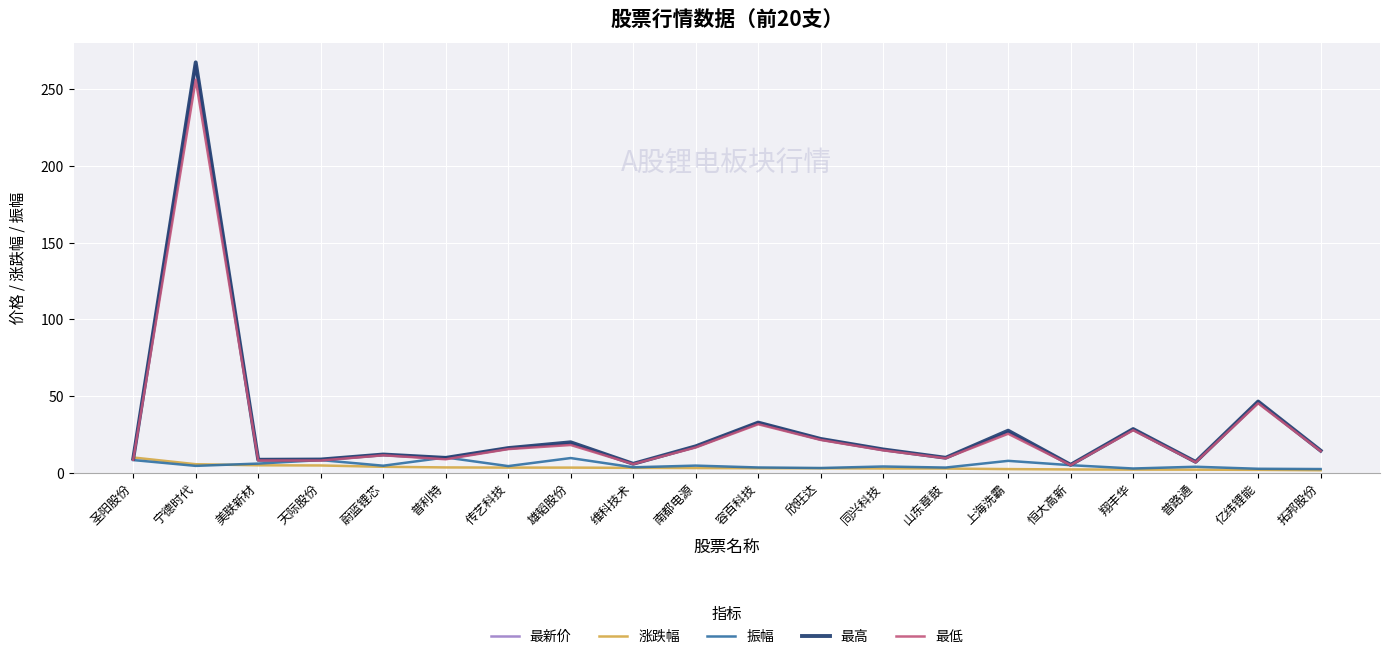

Which series has the largest range (max minus min)?

最高